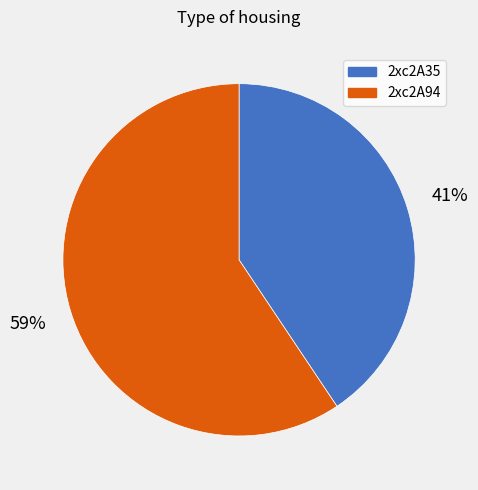

To the nearest percent, what is the combined percentage of 2xc2A35 and 2xc2A94?

100%